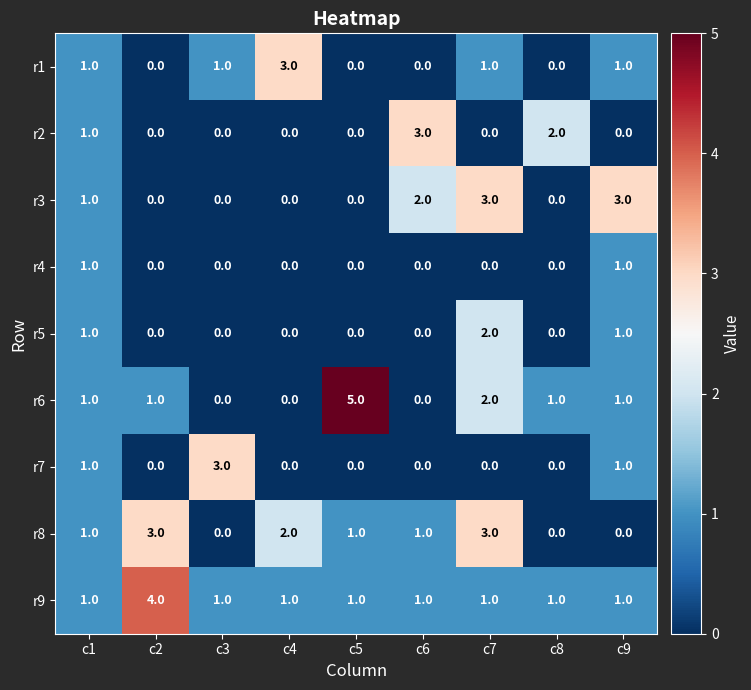

Is it true that r4 equals 0 at c5?

True